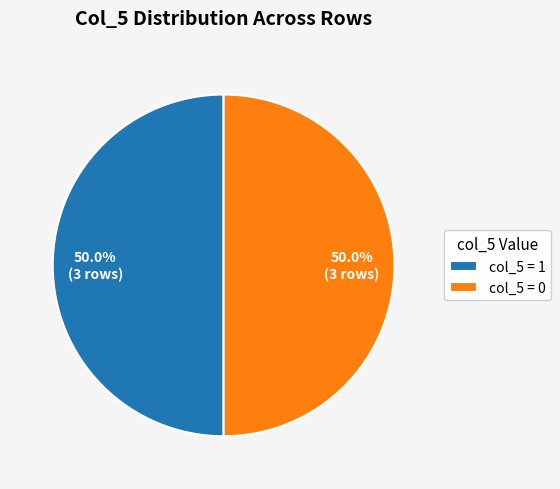

Is the sum of col_5 = 0 and col_5 = 1 greater than half?

Yes